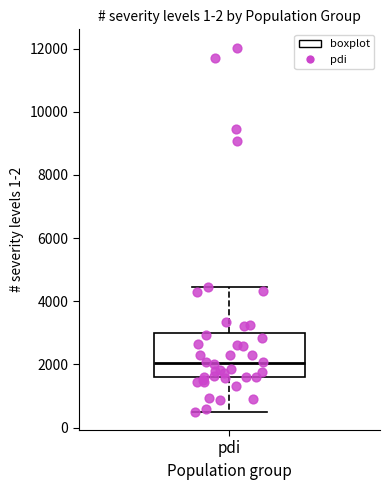

Where does the lower whisker of the box for pdi end on the y-axis? The values are not printed on the chart, so give them approximately, as read against the axis.

400